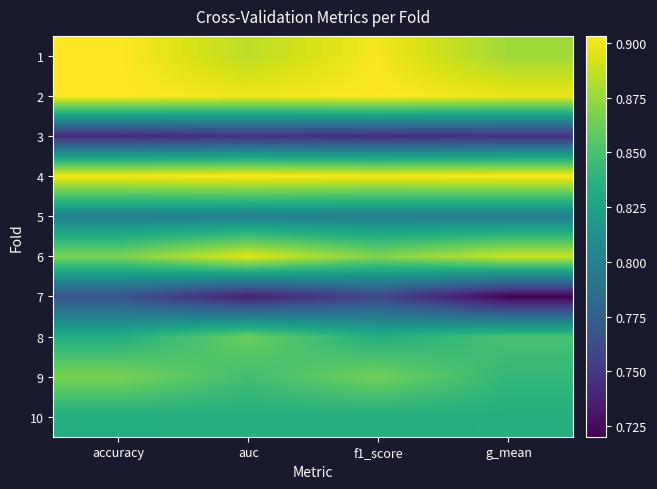

What is the spread (max minus min) of values at auc?

0.2